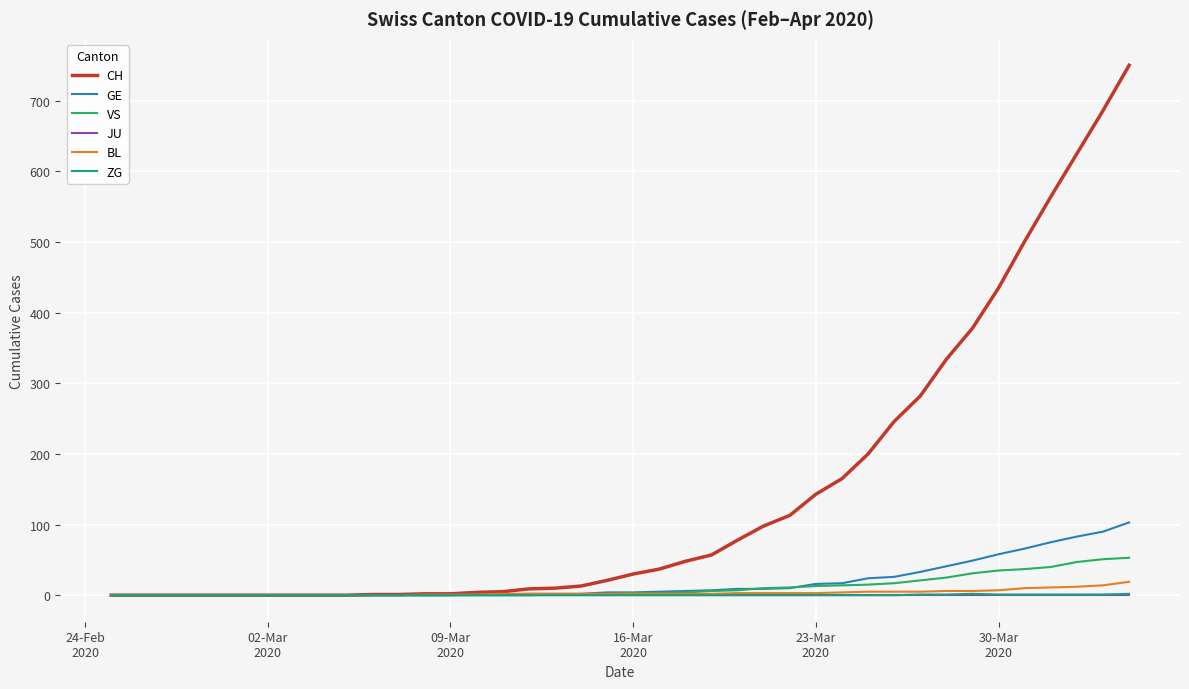

What is the maximum value shown in the chart?

750